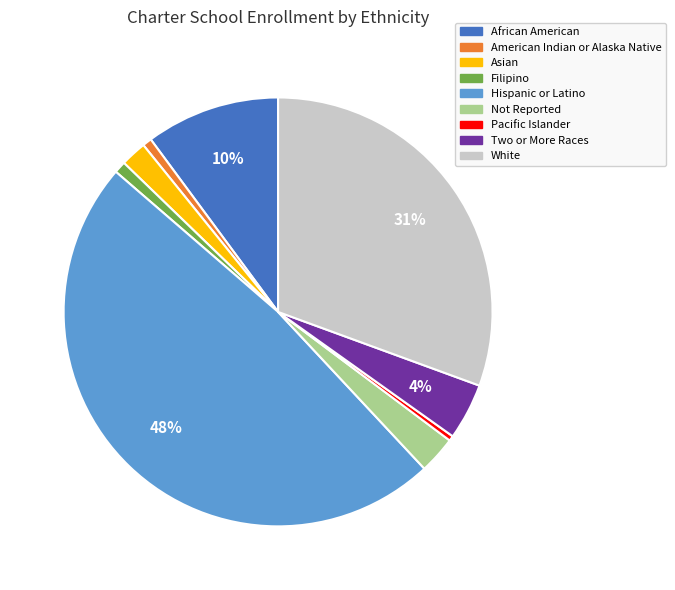

Combined, do American Indian or Alaska Native and Pacific Islander account for over 50%?

No